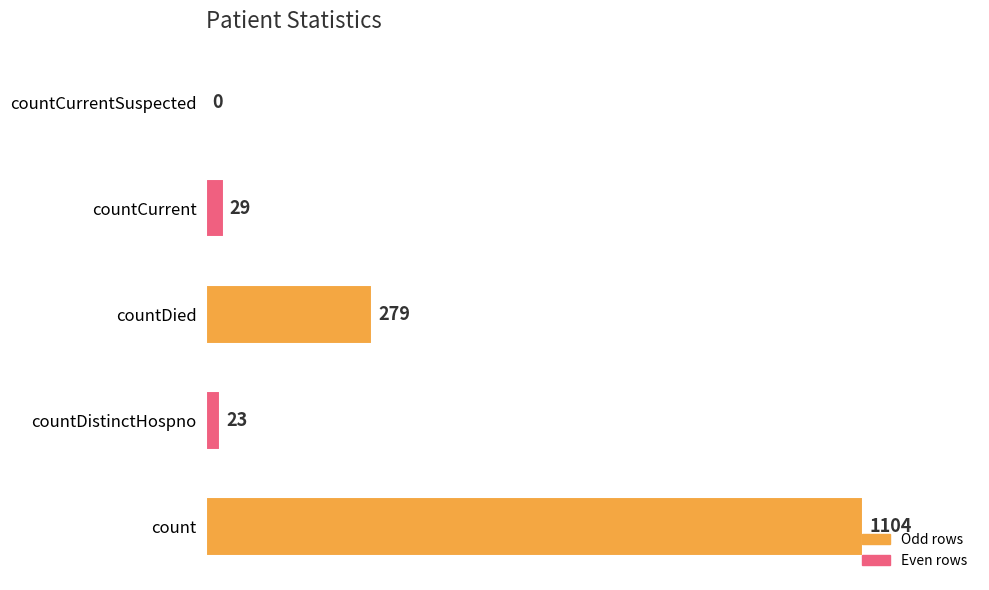

What is the maximum value shown in the chart?

1104